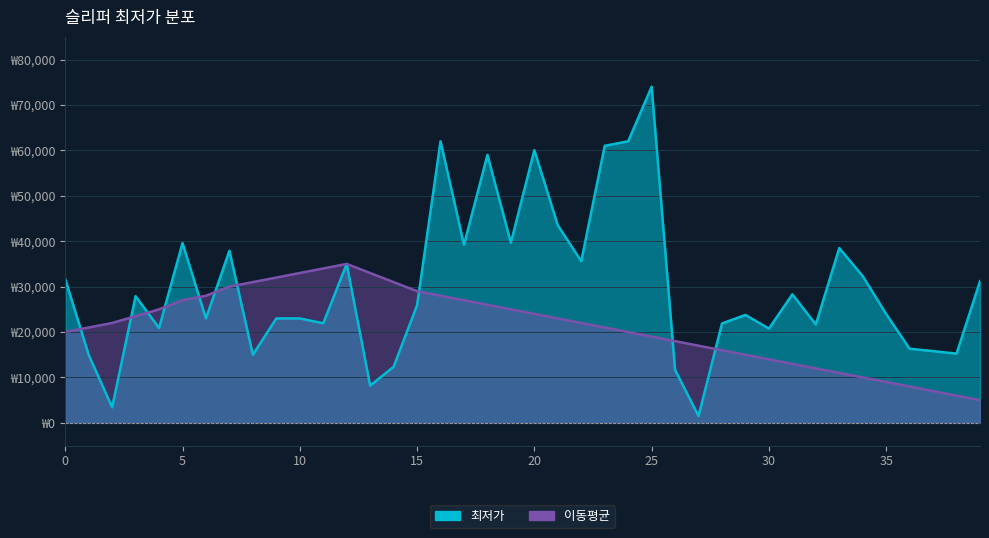

True or false: 최저가 has a value of 28567 at 4.

False